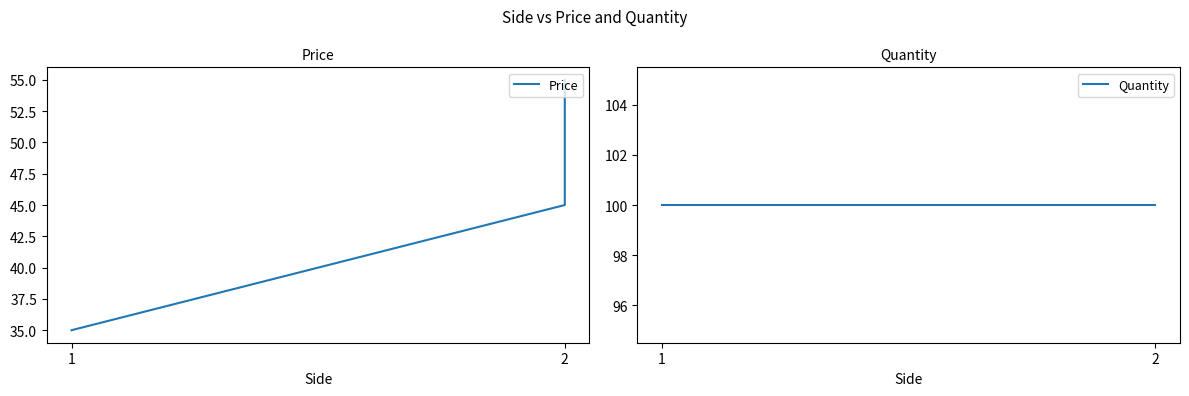

Is this an area chart (filled region under the line)?

No